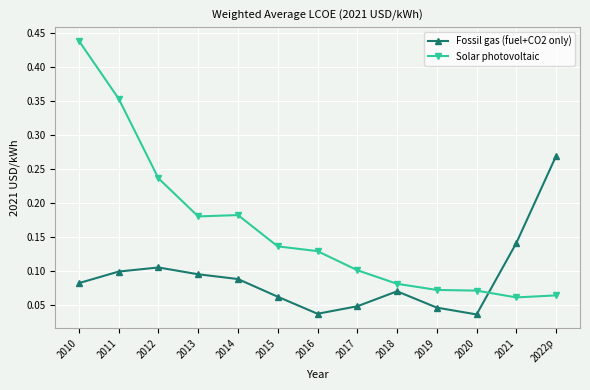

True or false: Solar photovoltaic has a value of 0.1 at 2021.

True